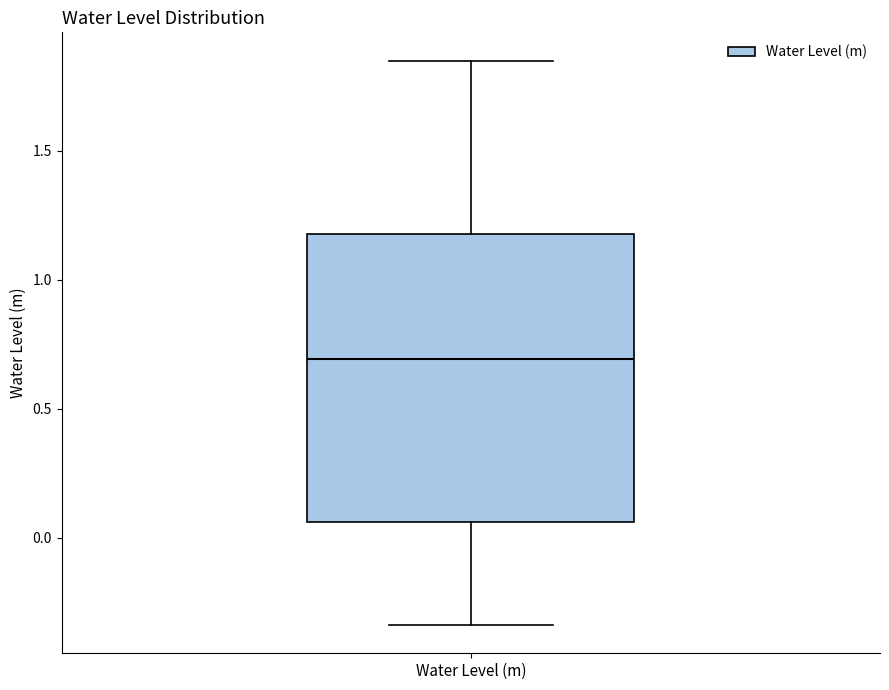

Where does the median line of the box for Water Level (m) sit on the y-axis? The values are not printed on the chart, so give them approximately, as read against the axis.

0.70